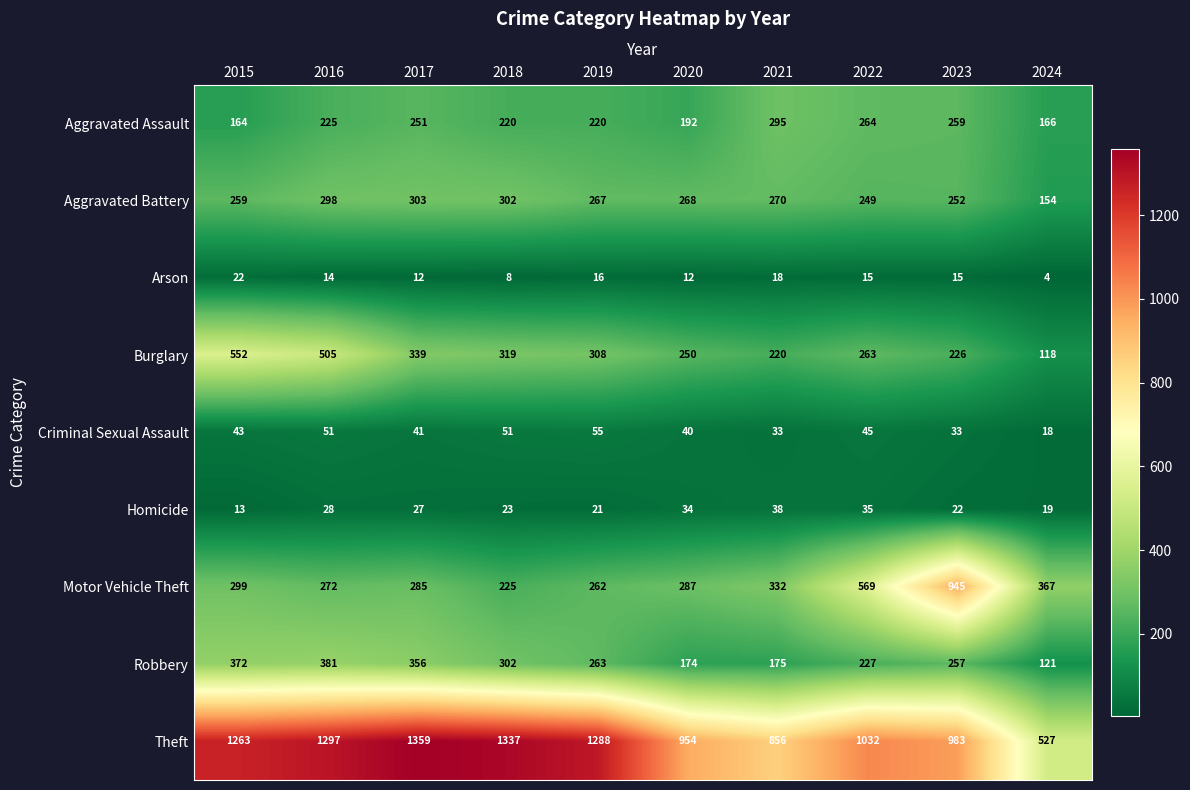

What is the minimum value shown in the chart?

4